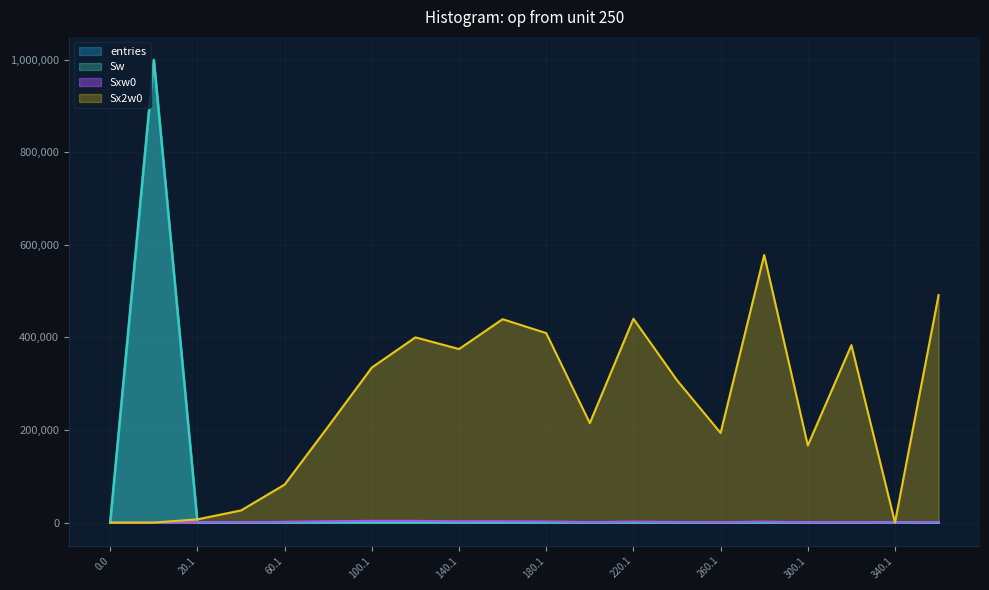

Which series has the largest total across all categories?

Sx2w0